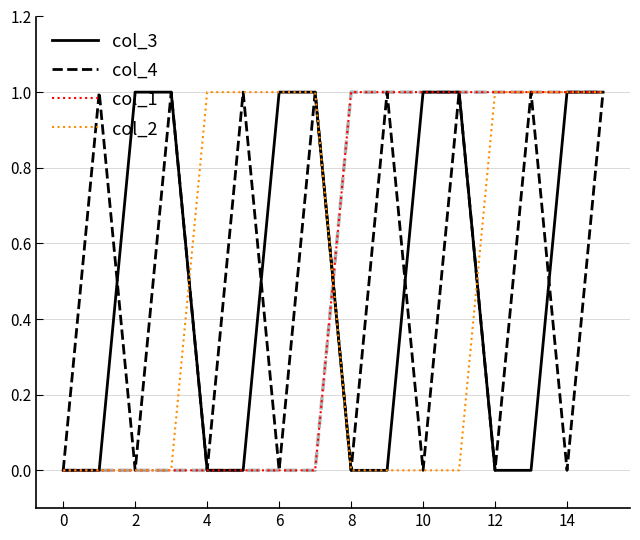

Does the chart have visible grid lines?

Yes